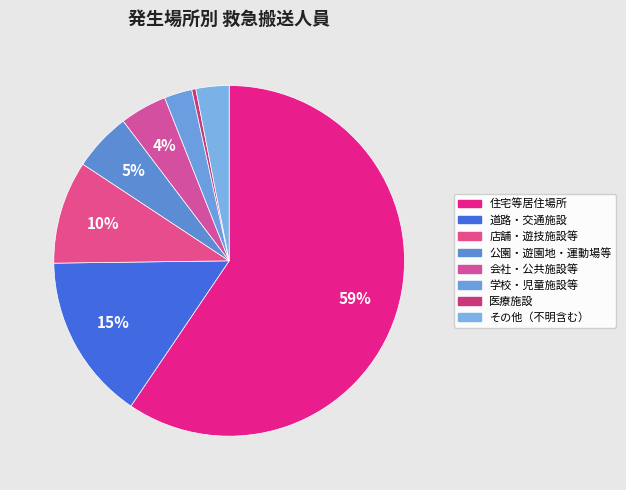

Count the number of slices in the pie.

8